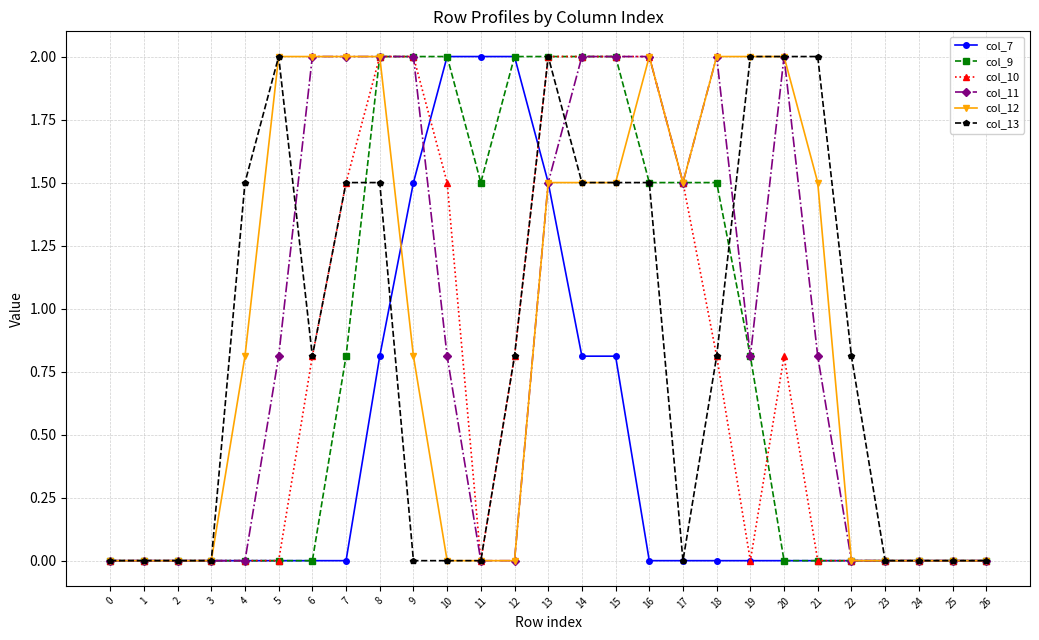

True or false: col_11 has a value of 0.0 at 24.

True